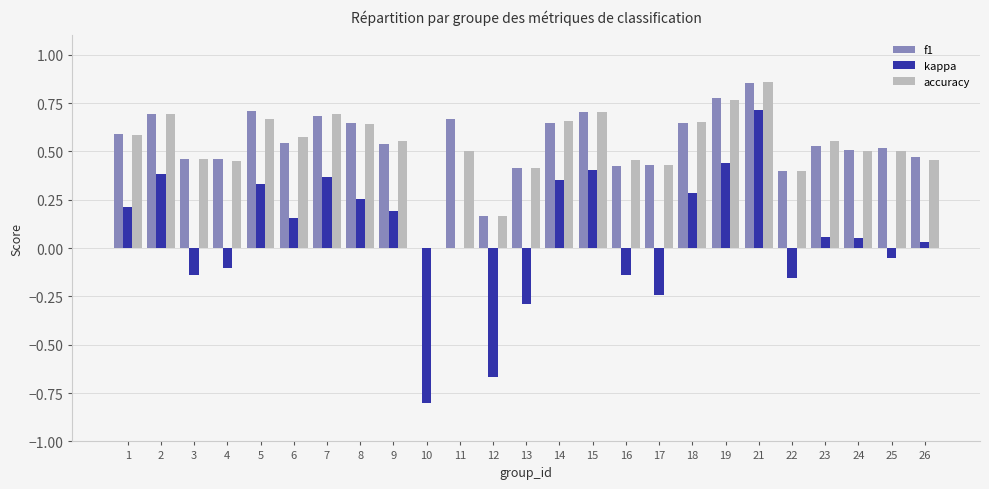

How many groups of bars are there?

25